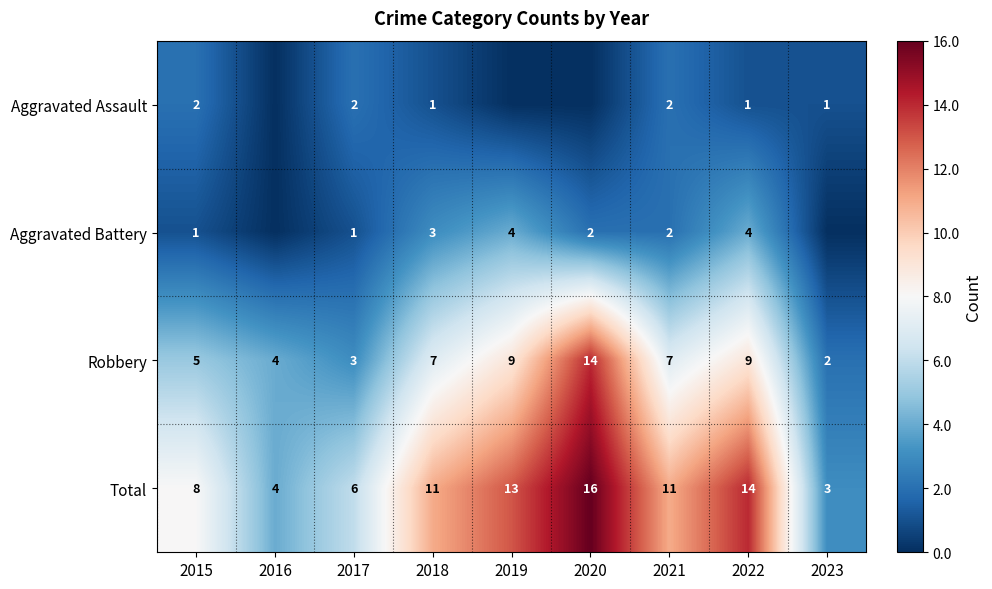

Between 2023 and 2020, which is larger?

2023